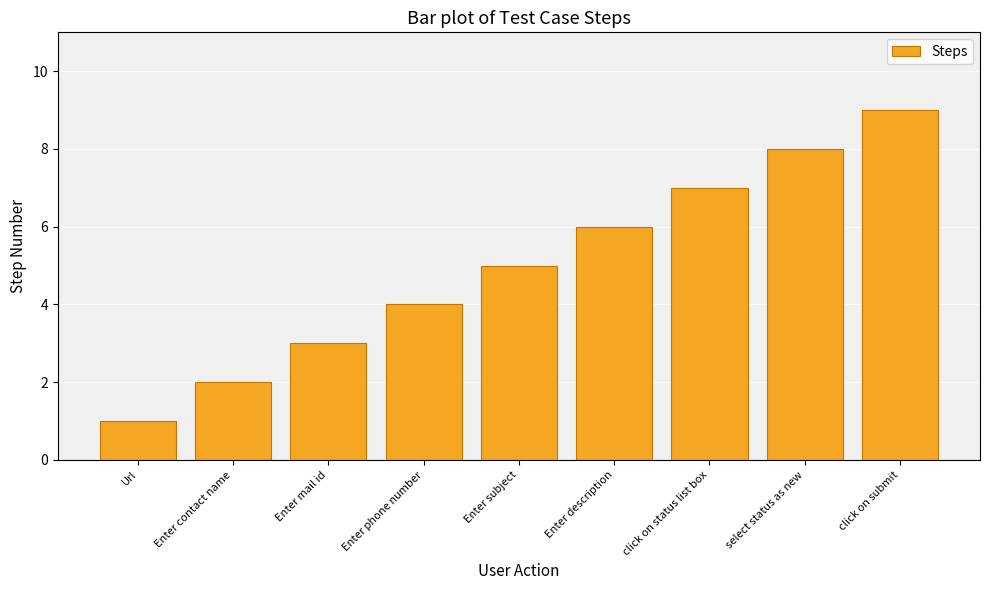

What is the change in value from Enter subject to click on submit?

+4